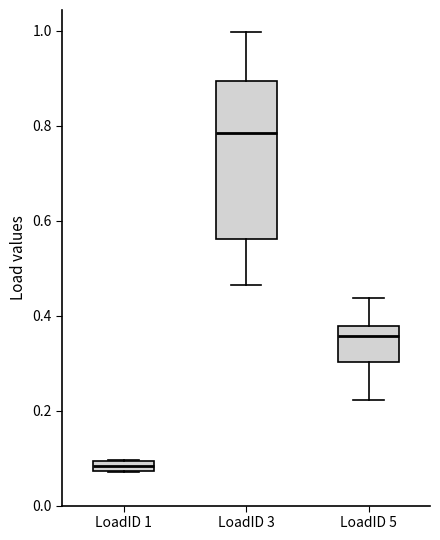

Which box is the tallest, from its lower edge to its upper edge?

LoadID 3